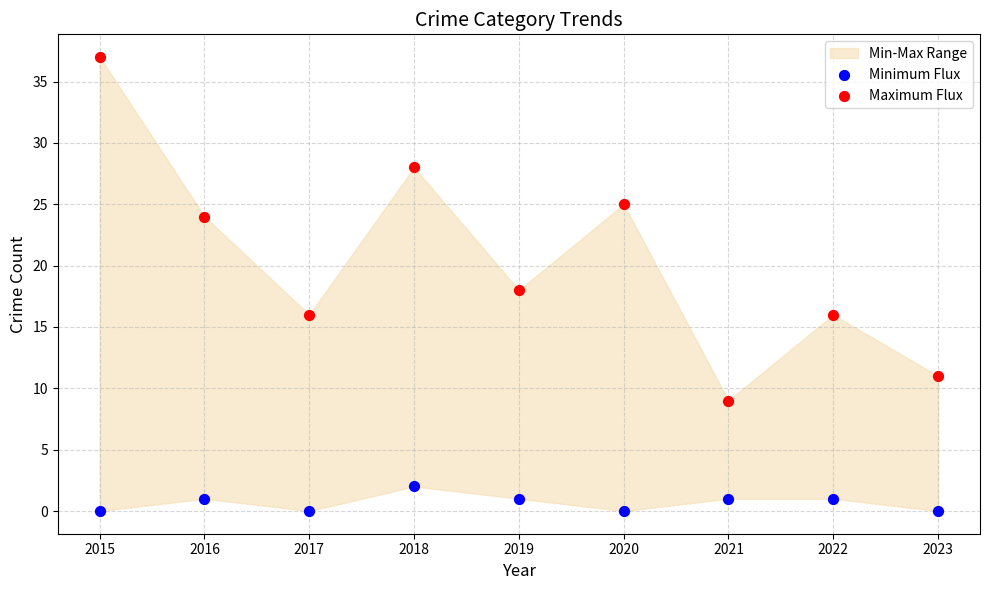

Which series reaches the maximum Y coordinate?

Maximum Flux